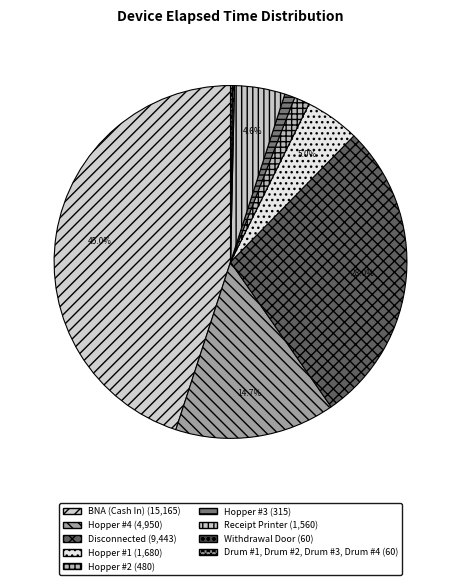

What percentage do Hopper #3 and Disconnected together represent?

28.9%